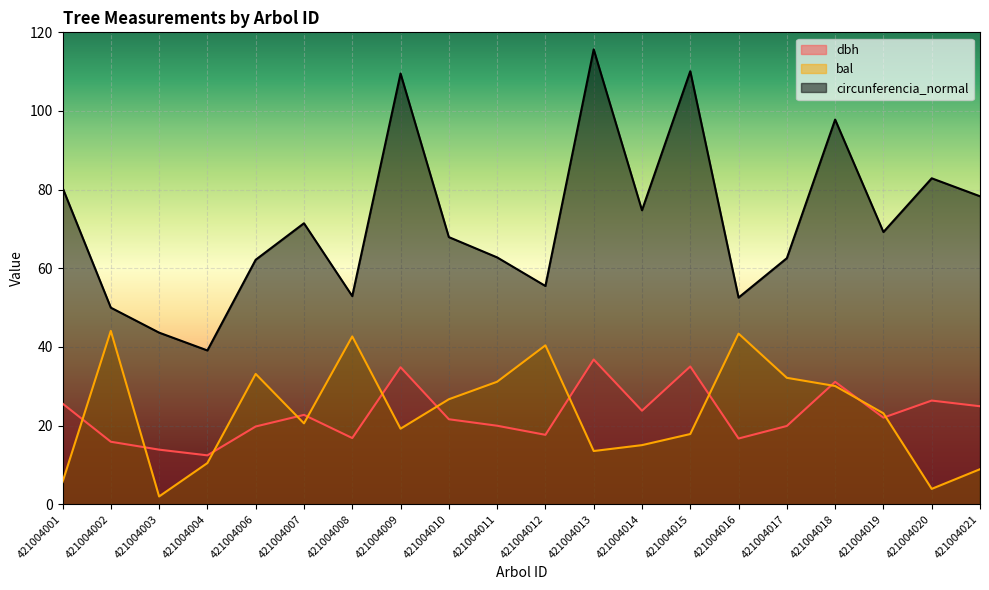

Reading left to right, extract all data points from this chart.

dbh: 25.6	15.9	13.9	12.4	19.8	22.7	16.9	34.9	21.6	20.0	17.7	36.8	23.8	35.0	16.7	19.9	31.1	22.0	26.4	24.9
bal: 5.7	44.1	2.0	10.5	33.1	20.6	42.7	19.2	26.7	31.2	40.4	13.6	15.1	17.9	43.4	32.2	30.1	23.1	3.9	8.9
circunferencia_normal: 80.5	50.0	43.6	39.1	62.2	71.5	52.9	109.5	67.9	62.8	55.5	115.7	74.8	110.1	52.6	62.6	97.8	69.2	82.9	78.3